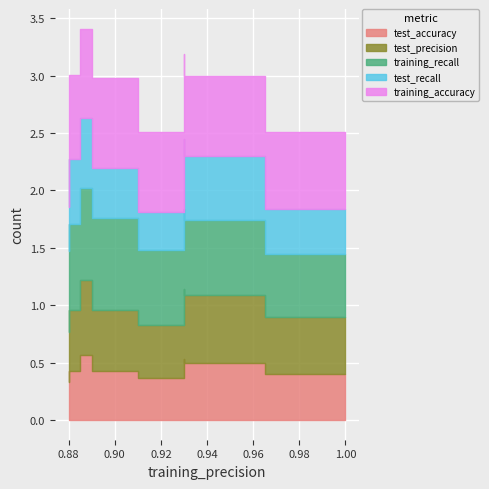

At which category does test_recall reach its first local peak?

0.89